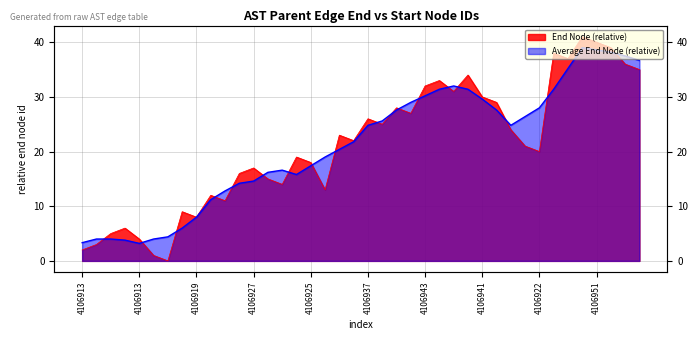

Reading right to left, transcribe all the data shown in this chart.

35	36	39	40	41	37	38	20	21	24	29	30	34	31	33	32	27	28	25	26	22	23	13	18	19	14	15	17	16	11	12	8	9	0	1	4	6	5	3	2